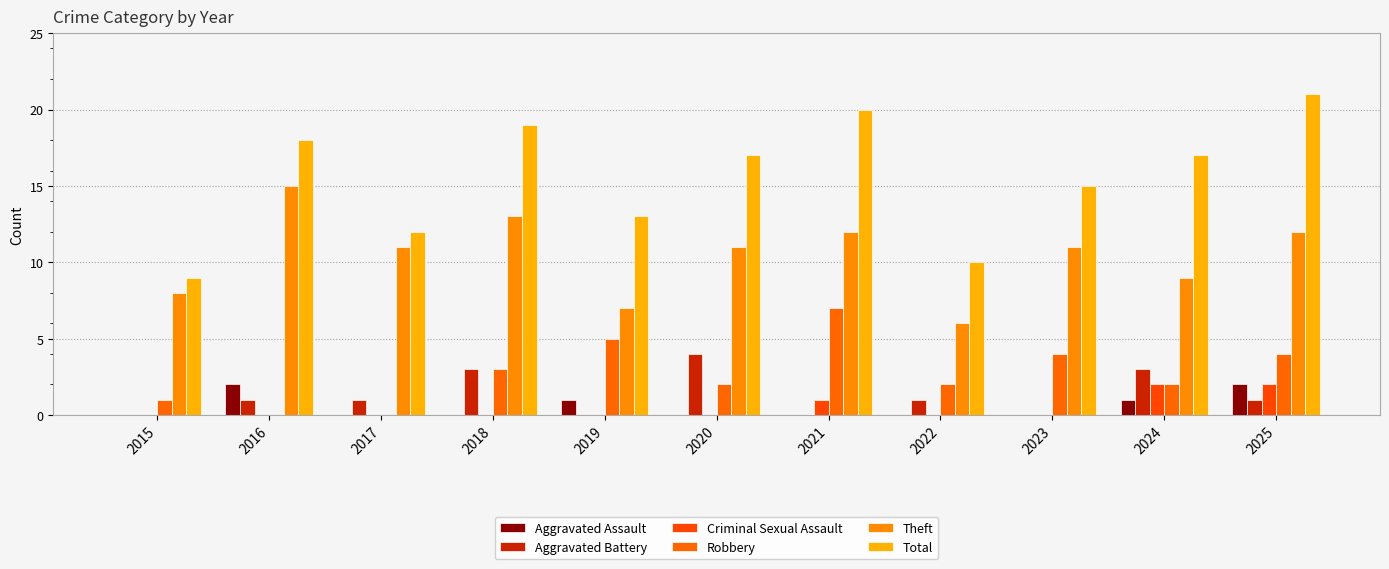

Reading left to right, what are all the values shown in this chart?

Aggravated Assault: 2015=0	2016=2	2017=0	2018=0	2019=1	2020=0	2021=0	2022=0	2023=0	2024=1	2025=2
Aggravated Battery: 2015=0	2016=1	2017=1	2018=3	2019=0	2020=4	2021=0	2022=1	2023=0	2024=3	2025=1
Criminal Sexual Assault: 2015=0	2016=0	2017=0	2018=0	2019=0	2020=0	2021=1	2022=0	2023=0	2024=2	2025=2
Robbery: 2015=1	2016=0	2017=0	2018=3	2019=5	2020=2	2021=7	2022=2	2023=4	2024=2	2025=4
Theft: 2015=8	2016=15	2017=11	2018=13	2019=7	2020=11	2021=12	2022=6	2023=11	2024=9	2025=12
Total: 2015=9	2016=18	2017=12	2018=19	2019=13	2020=17	2021=20	2022=10	2023=15	2024=17	2025=21